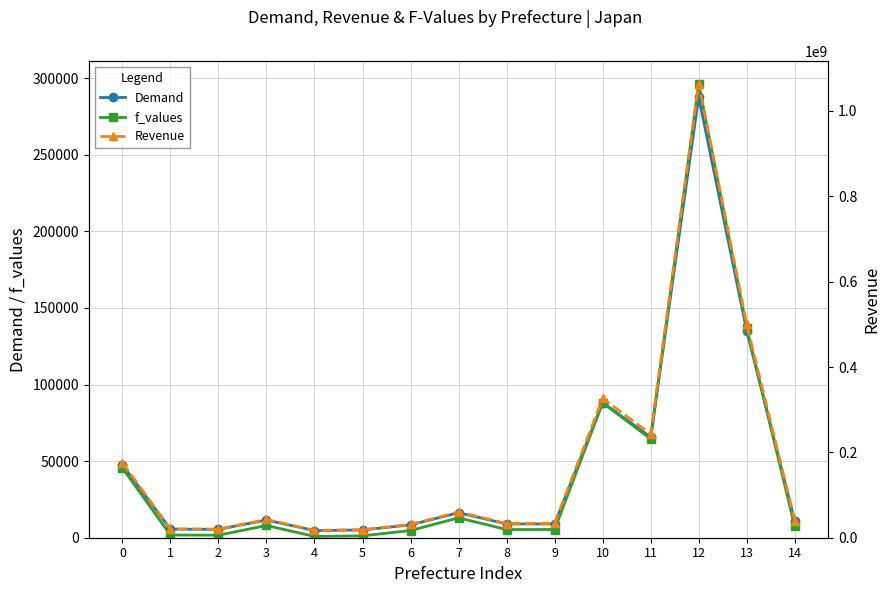

How many values in the Revenue series are below 40347394?

7